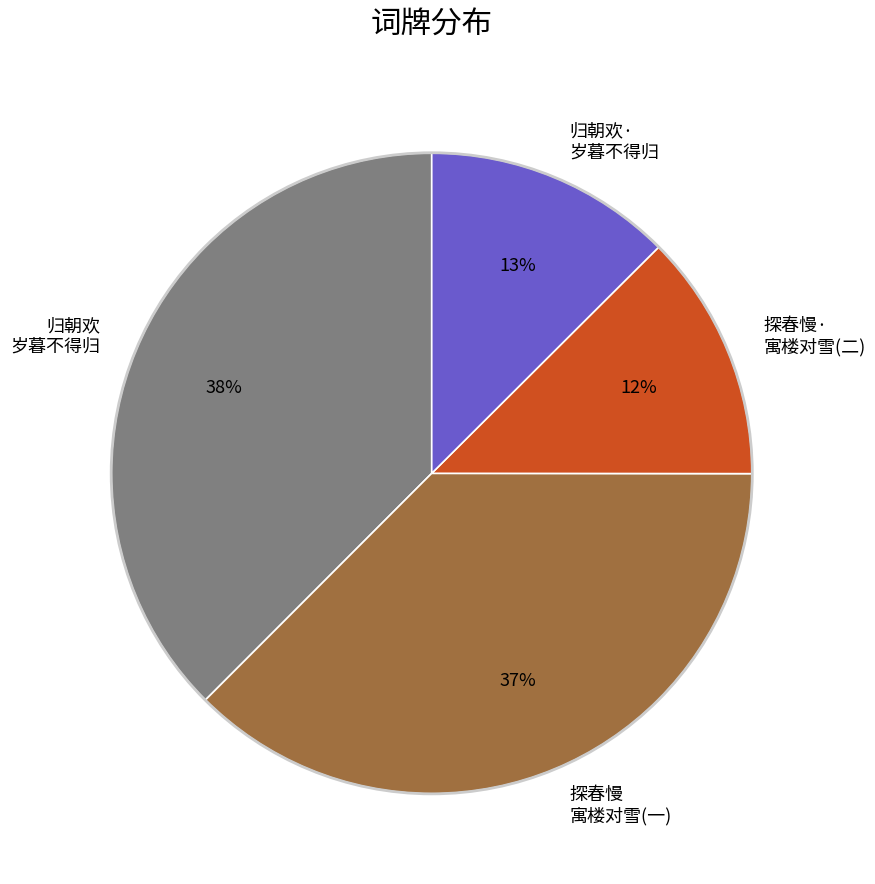

What is the ratio of the value at 归朝欢· 岁暮不得归 to the value at 归朝欢 岁暮不得归?

0.3